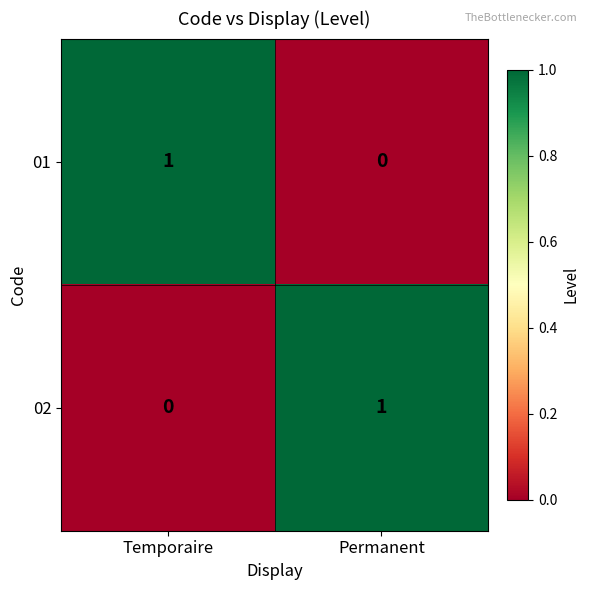

Rank the categories by 02 value from lowest to highest.

Temporaire, Permanent